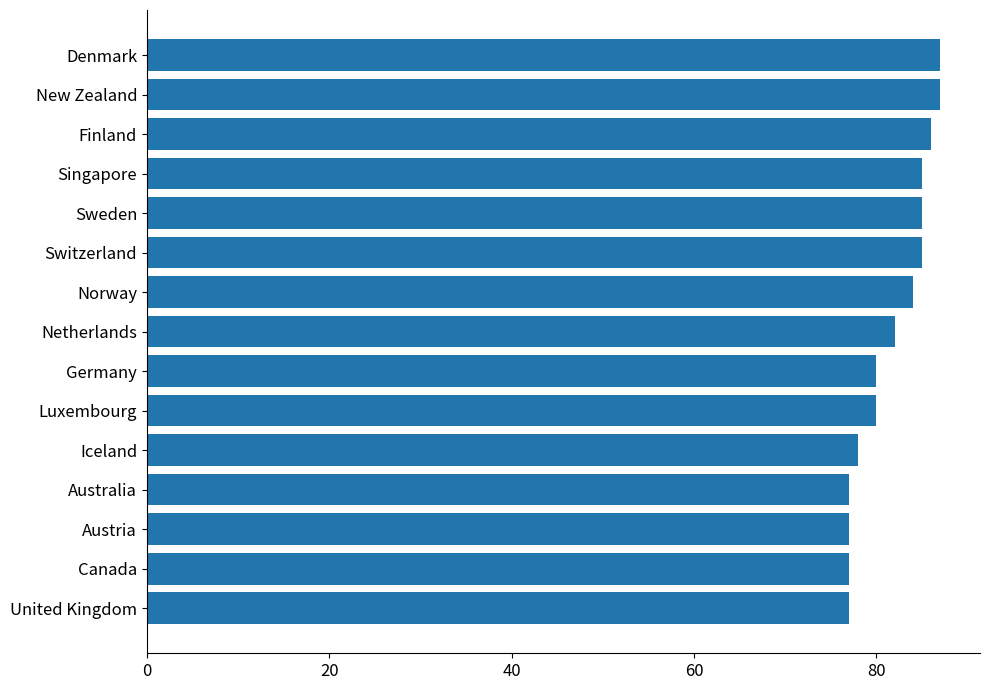

What is the difference between the maximum and second lowest values?

10